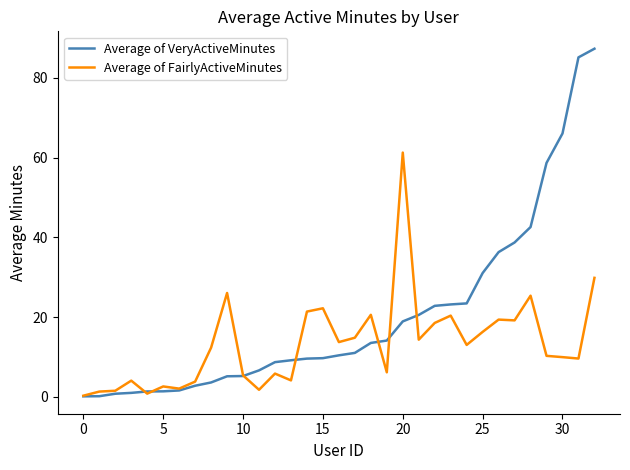

Which series has the largest range (max minus min)?

Average of VeryActiveMinutes